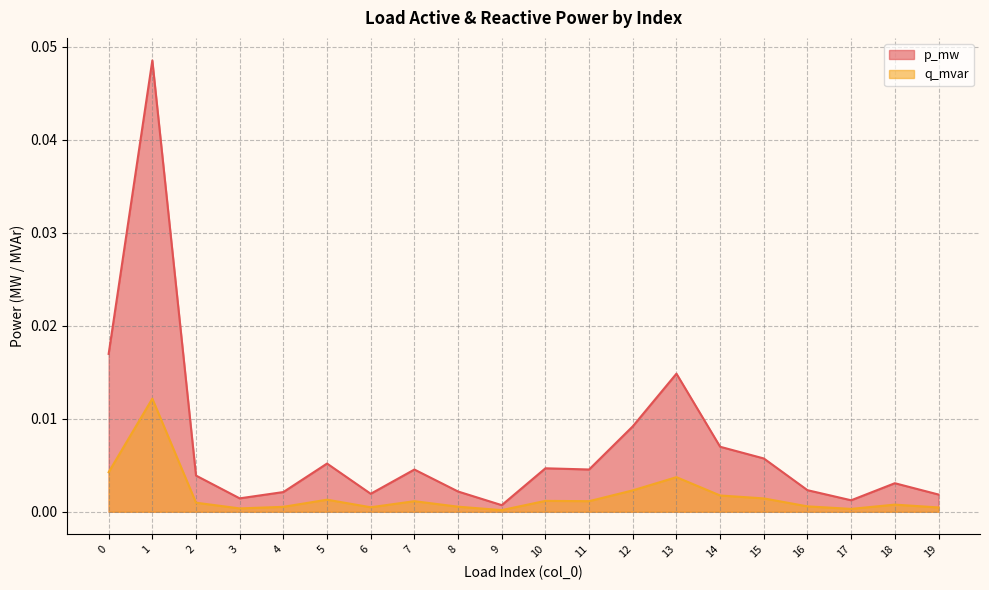

True or false: q_mvar and p_mw intersect in this chart.

False